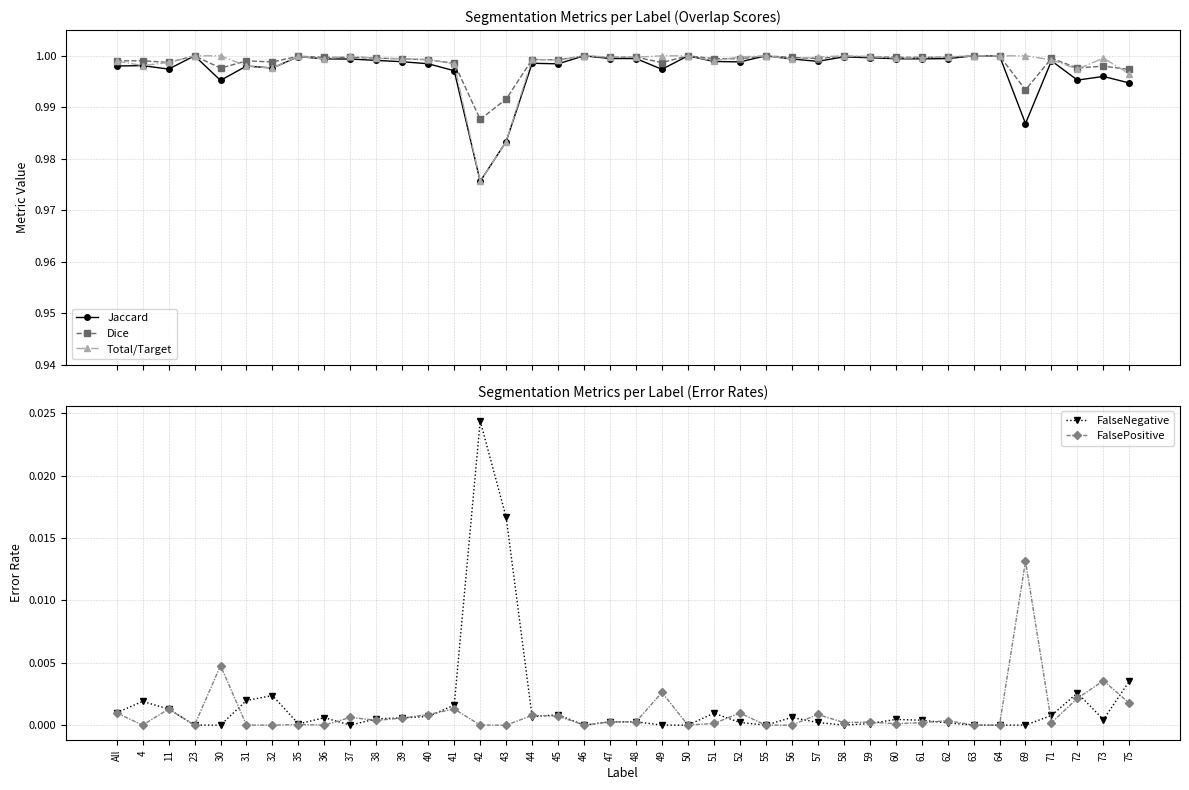

At how many categories does at least one series exceed 0?

40